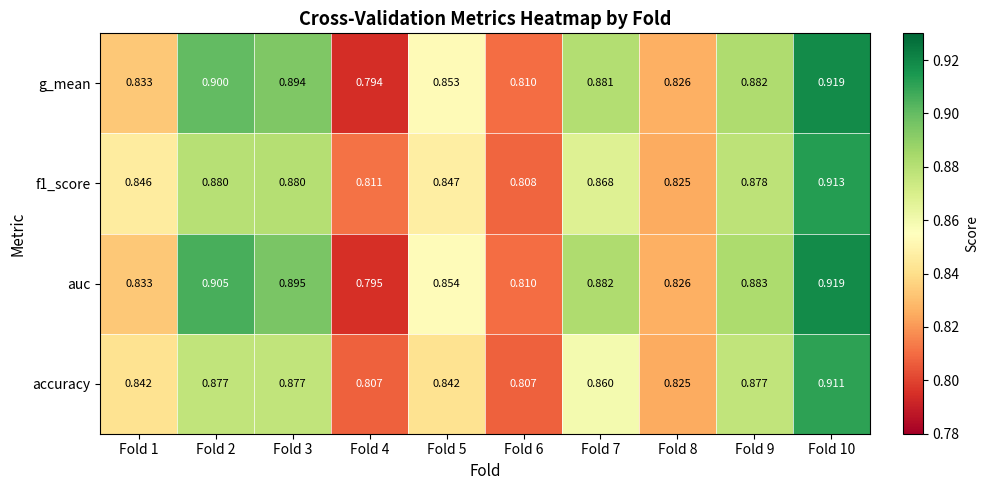

Which series has the largest range (max minus min)?

g_mean